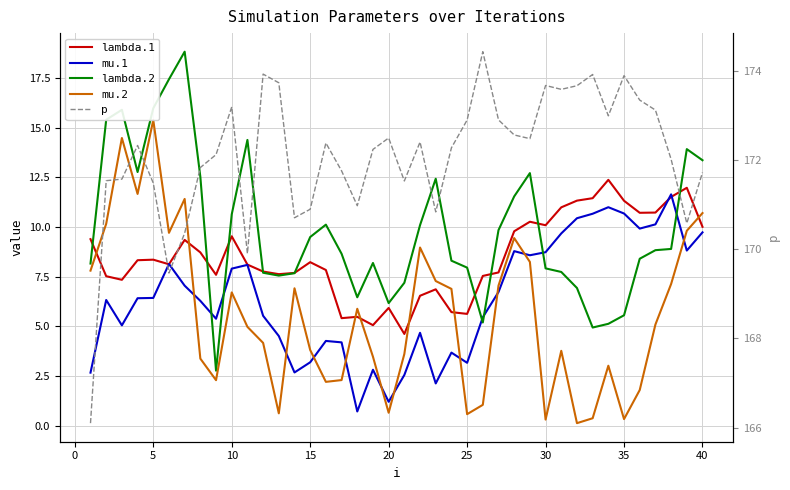

Is the value of lambda.1 at 18 greater than the value of lambda.2 at −5?

No